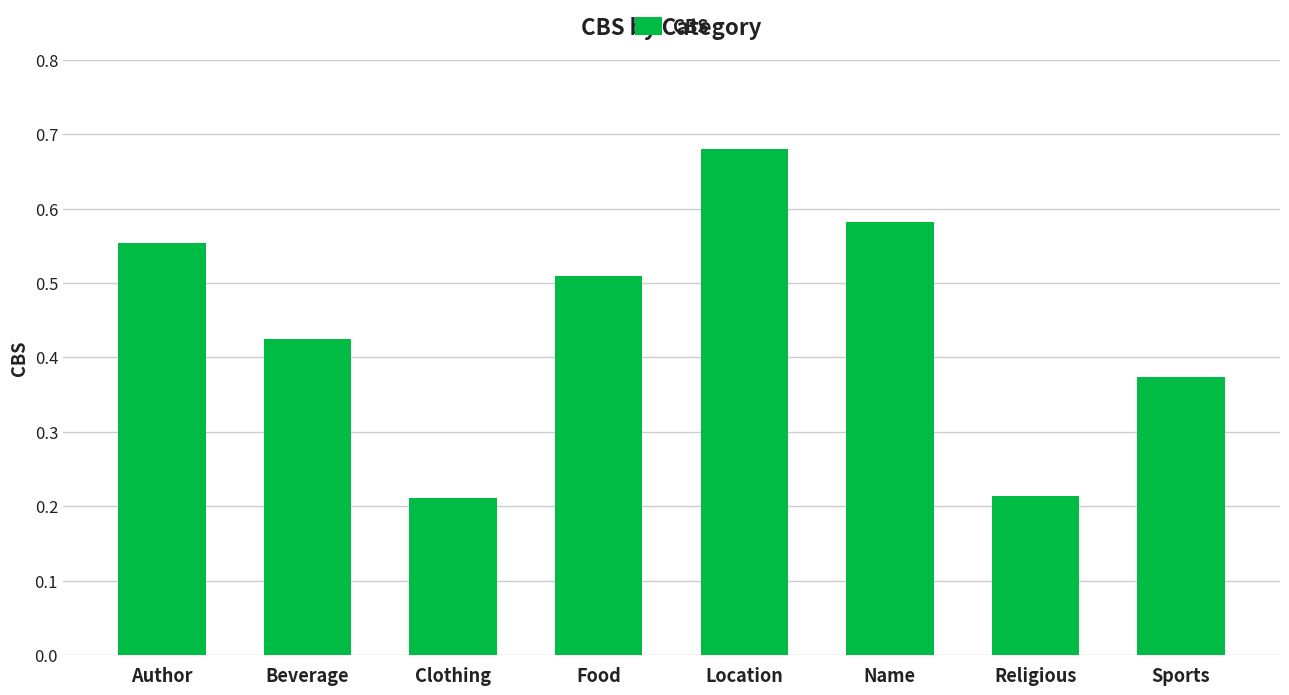

How many bars are there in total?

8